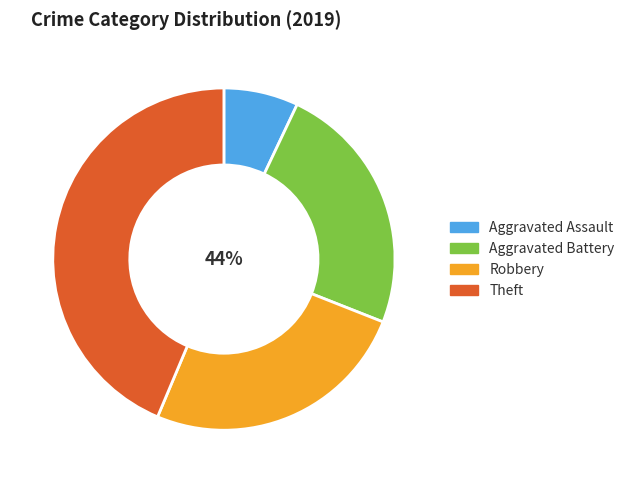

What is the ratio of the value at Aggravated Battery to the value at Robbery?

0.9